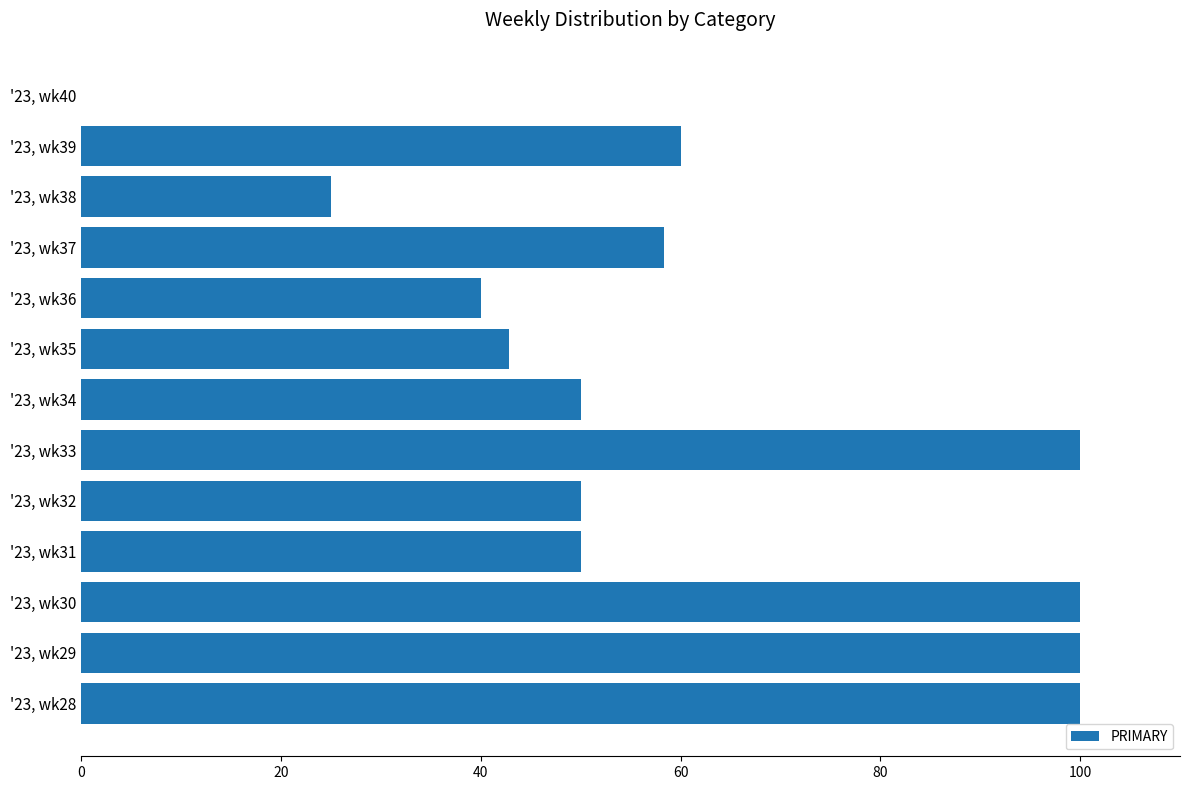

Reading bottom to top, extract all data points from this chart.

'23, wk28=100.0	'23, wk29=100.0	'23, wk30=100.0	'23, wk31=50.0	'23, wk32=50.0	'23, wk33=100.0	'23, wk34=50.0	'23, wk35=42.9	'23, wk36=40.0	'23, wk37=58.3	'23, wk38=25.0	'23, wk39=60.0	'23, wk40=0.0